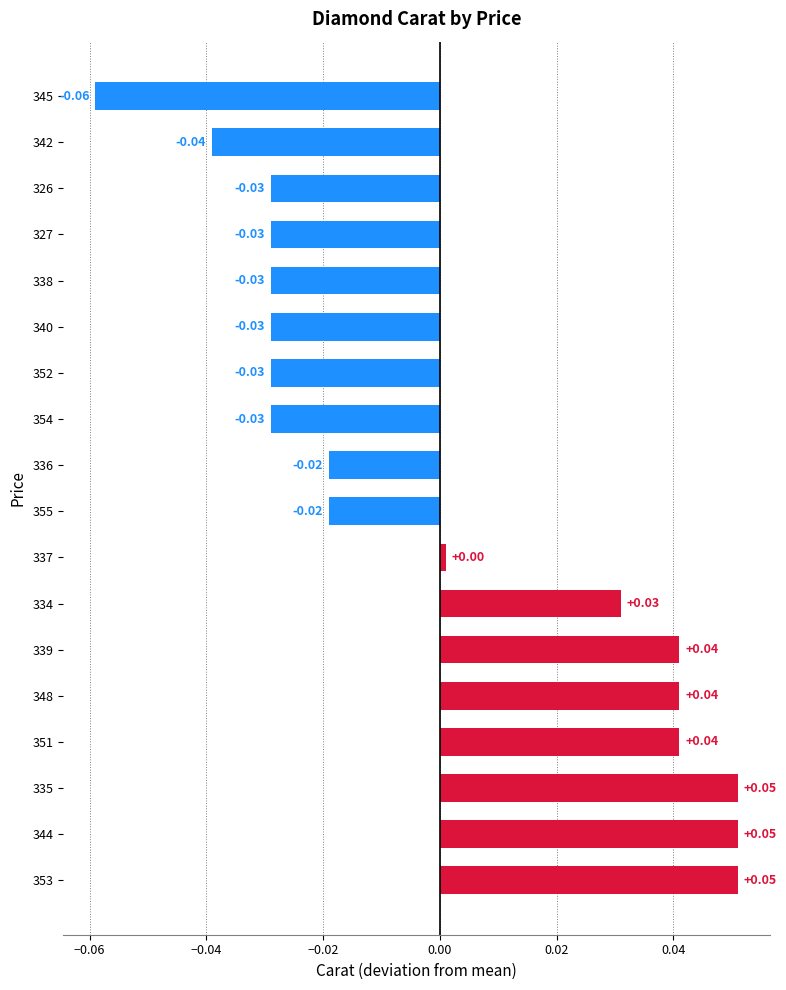

Between 336 and 345, which is larger?

336